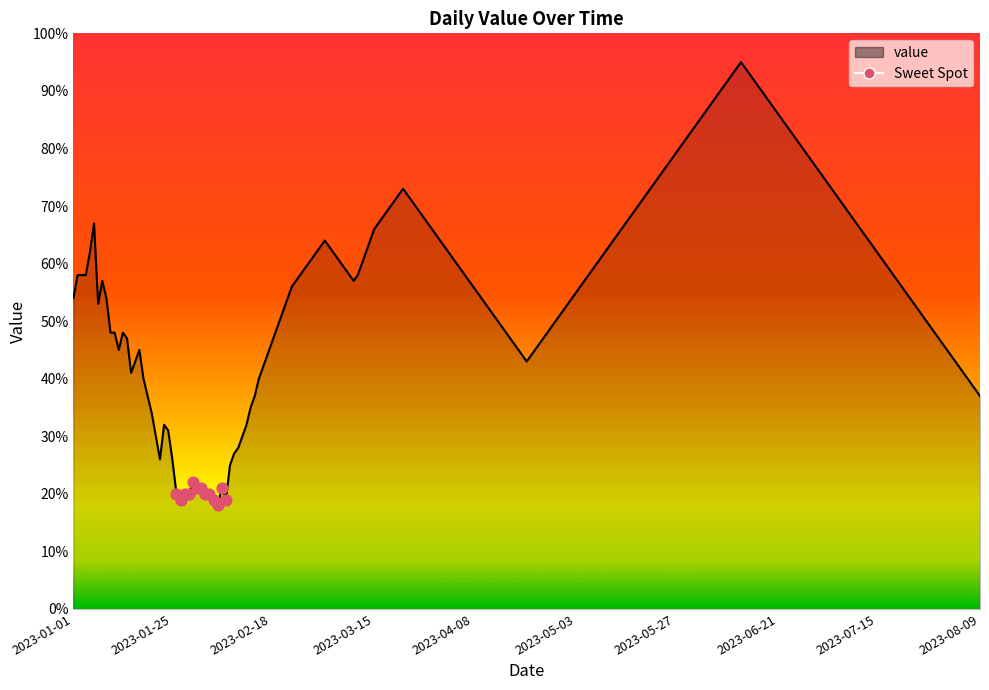

What is the maximum value shown in the chart?

95